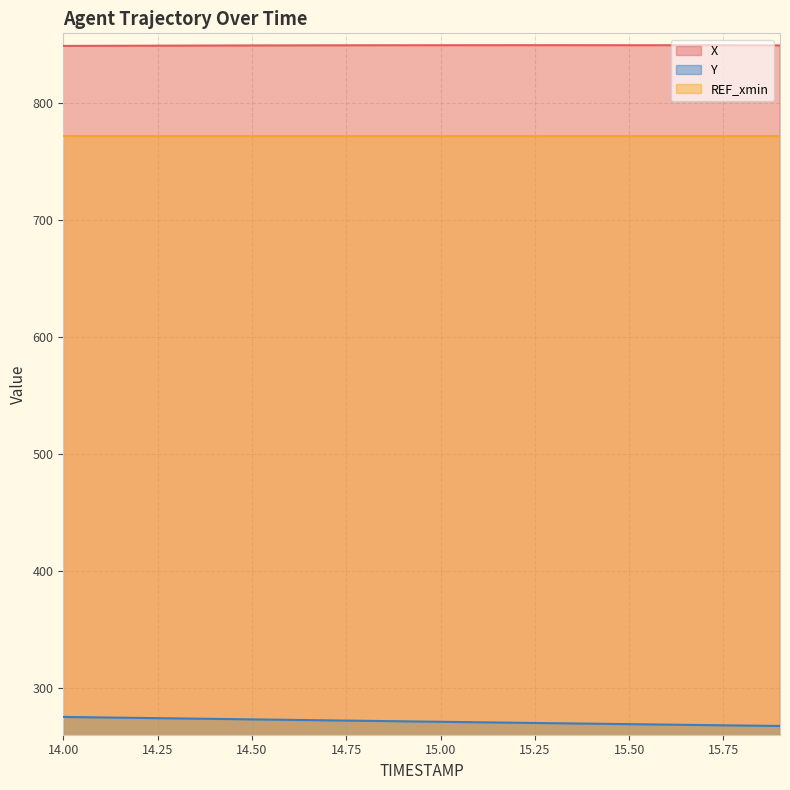

How many lines are shown in the chart?

3